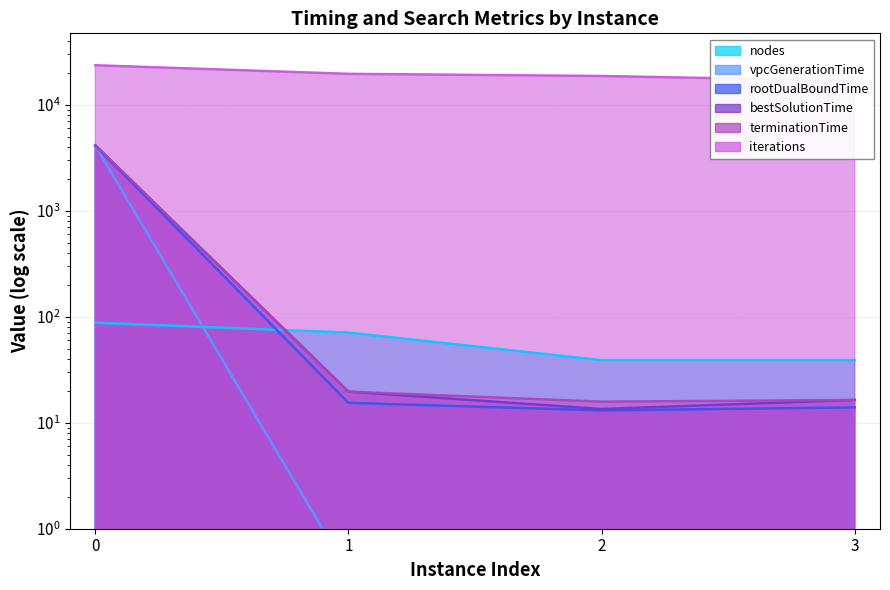

Reading right to left, extract all data points from this chart.

vpcGenerationTime: 0.4	0.4	0.4	4126.7
rootDualBoundTime: 14.0	13.1	15.4	4142.3
bestSolutionTime: 16.4	13.5	19.7	4149.5
terminationTime: 16.4	15.8	19.7	4149.5
nodes: 39.0	39.0	71.0	88.0
iterations: 16888.0	18757.0	19656.0	23691.0